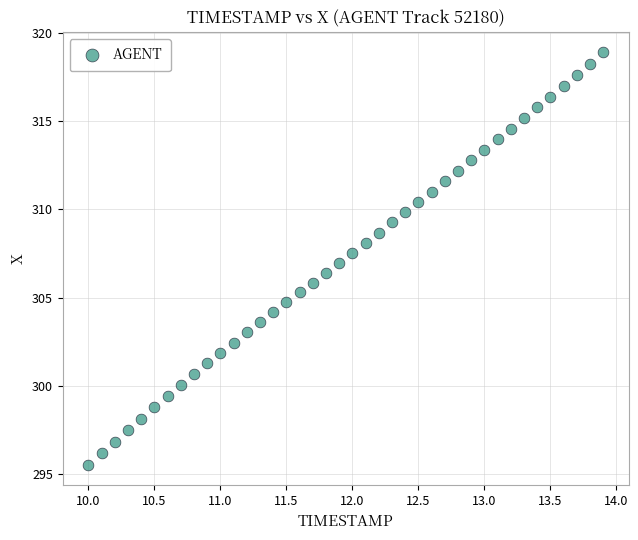

What is the range of X values (max minus min)?

3.9